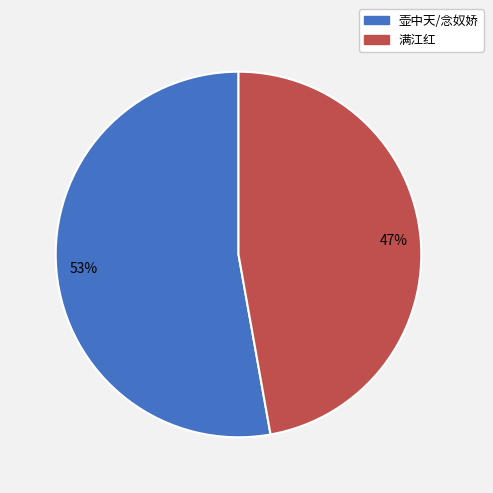

Is there any slice that represents more than half of the pie?

Yes